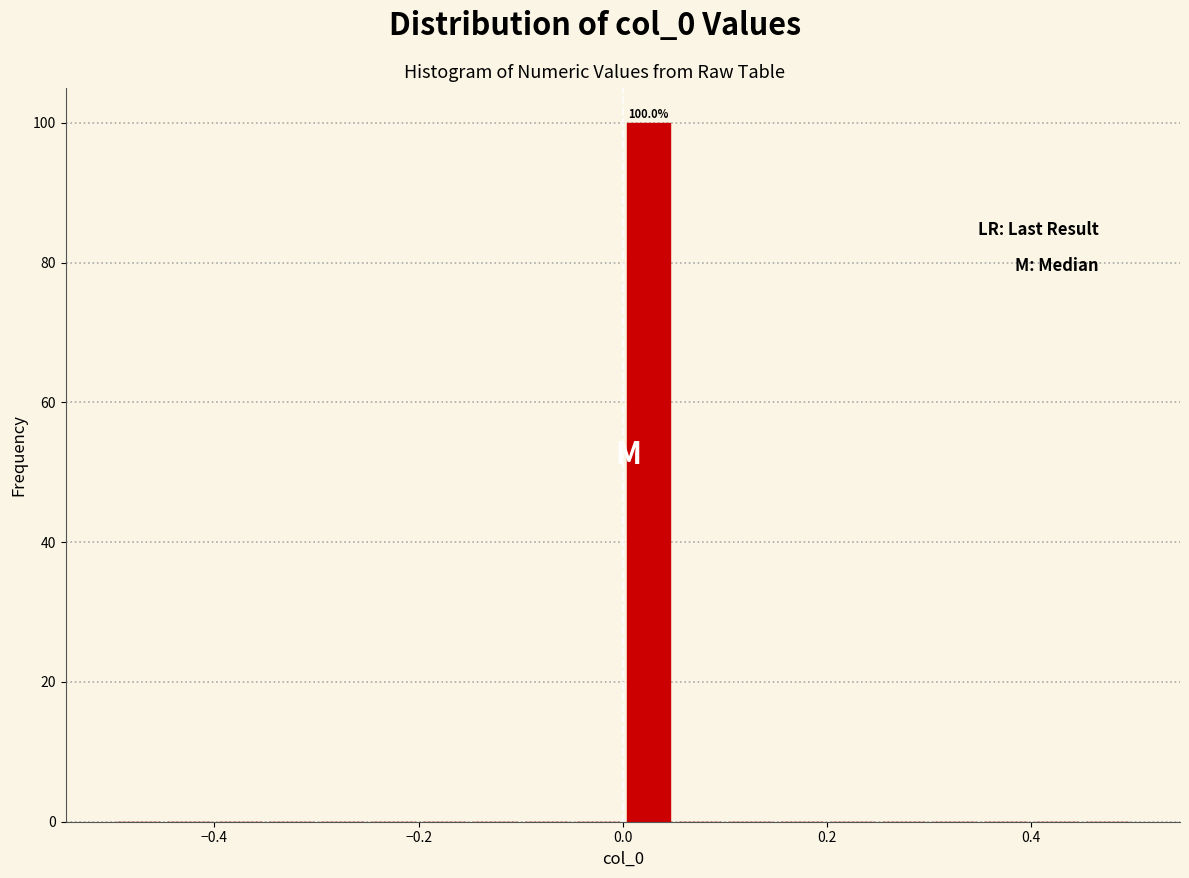

Read against the x-axis, roughly where is the centre of the tallest bar?

0.02